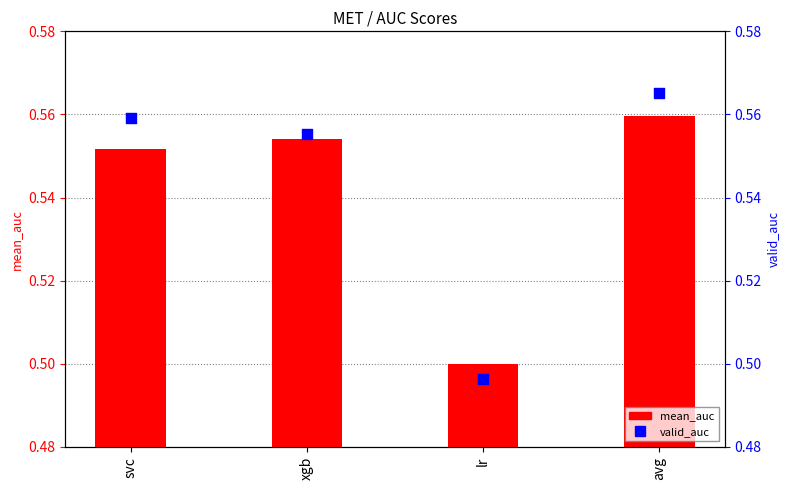

Which series reaches the minimum Y coordinate?

valid_auc